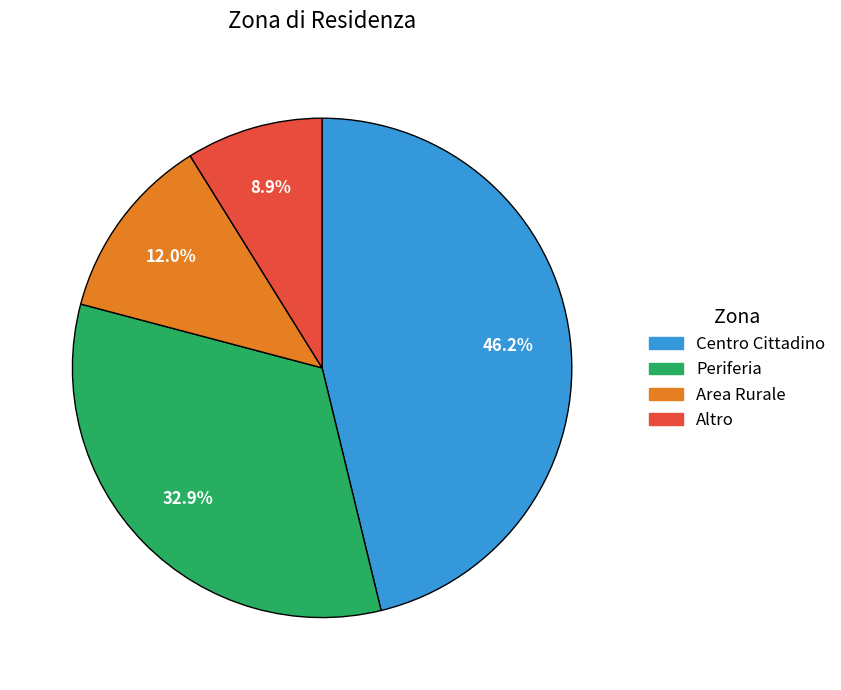

To the nearest percent, what is the average slice percentage?

25%